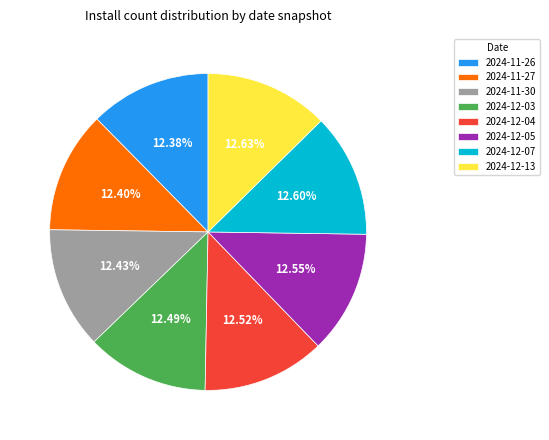

What percentage is NOT represented by 2024-12-04?

87.5%